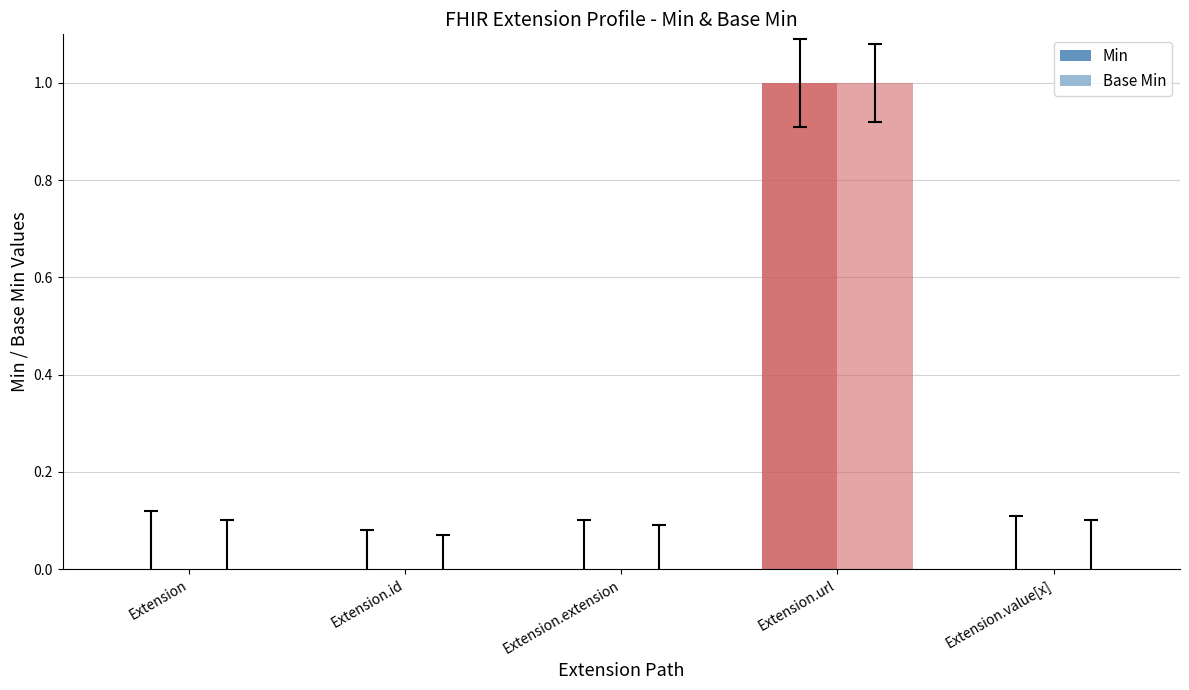

How many groups of bars are there?

5